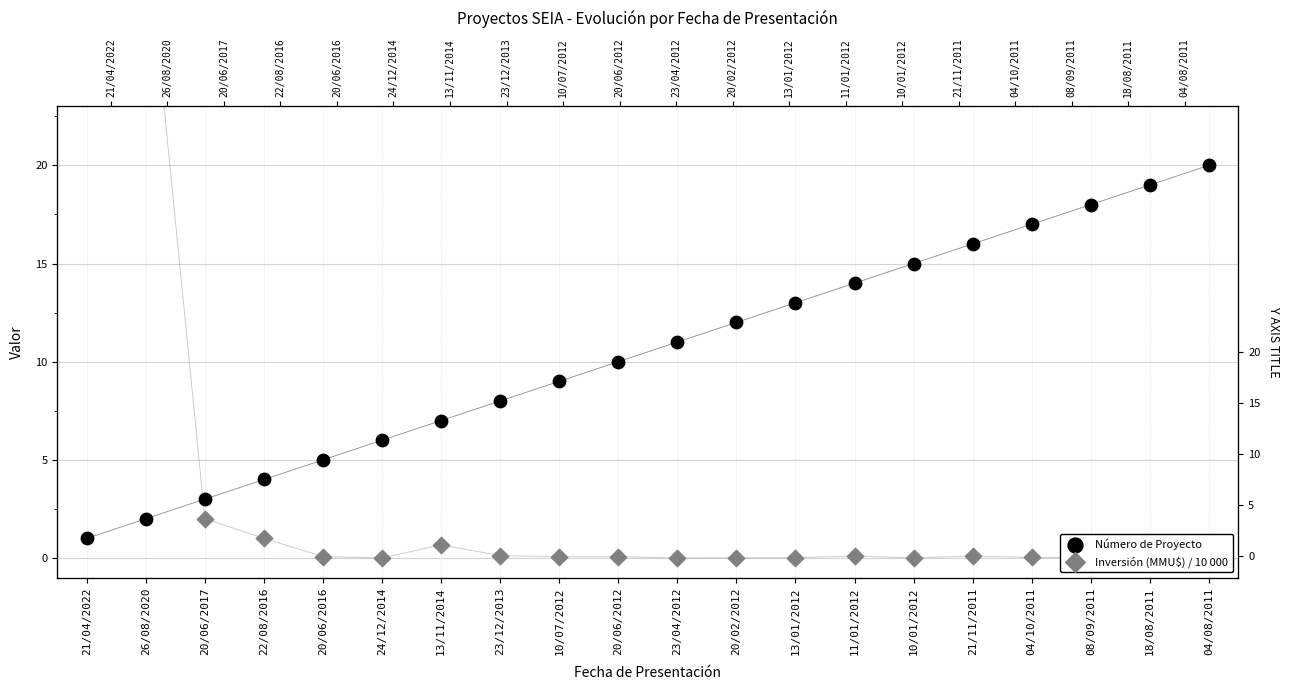

What are all the series names shown in the legend?

Número de Proyecto, Inversión (MMU$) / 10 000